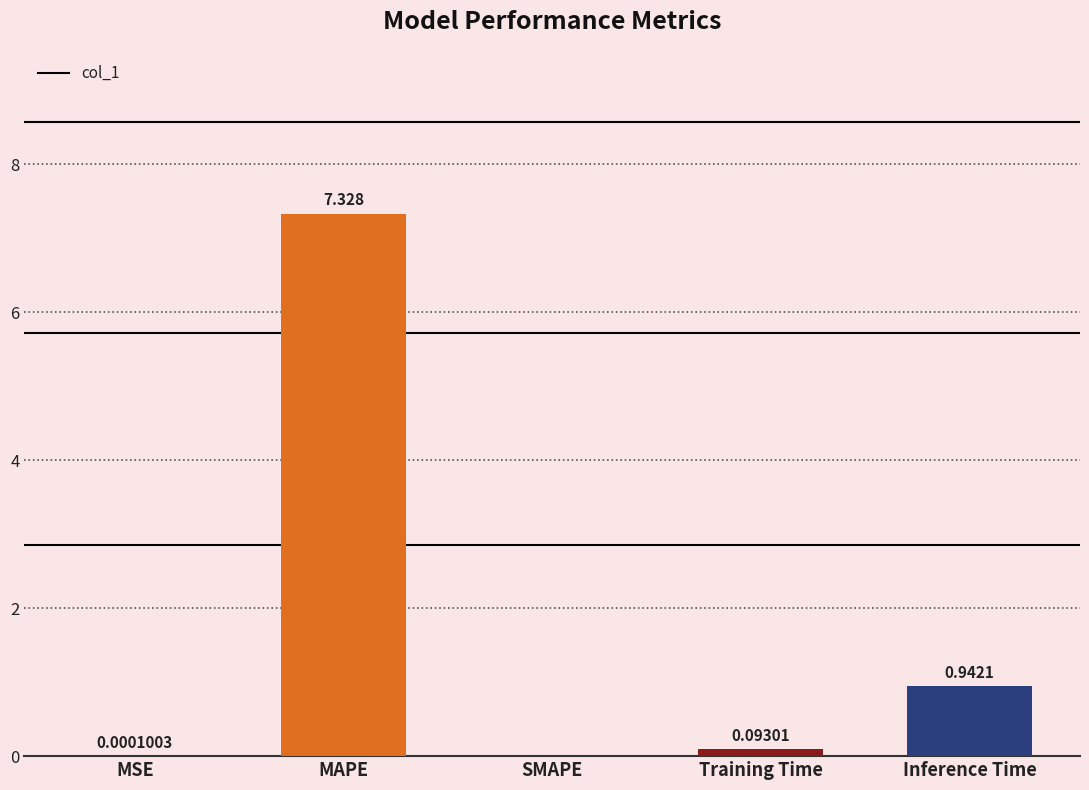

Between MSE and MAPE, which is larger?

MAPE